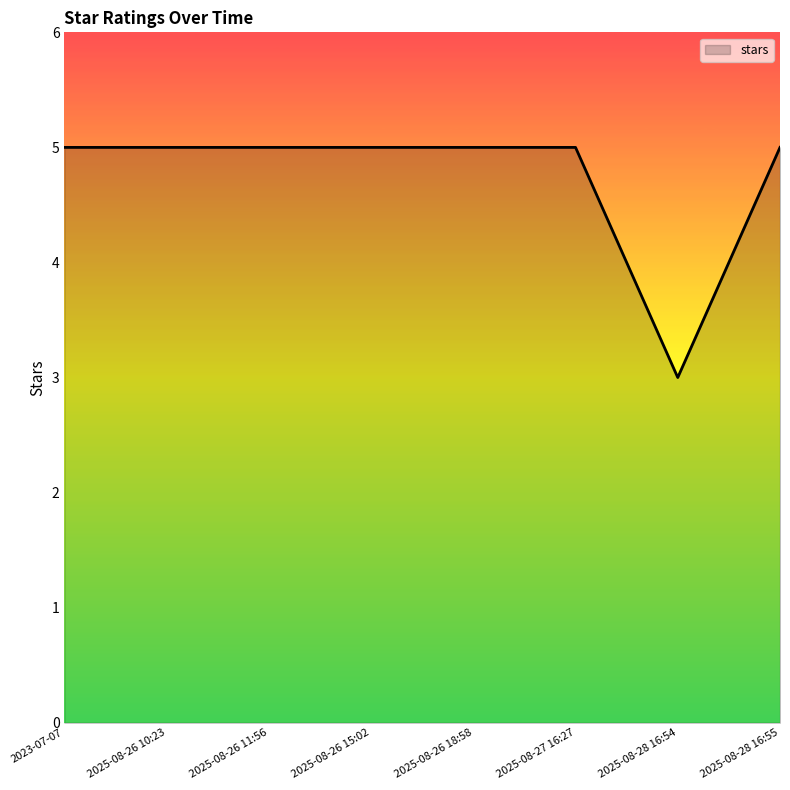

The value at 2025-08-26 15:02 is 5. True or false?

True